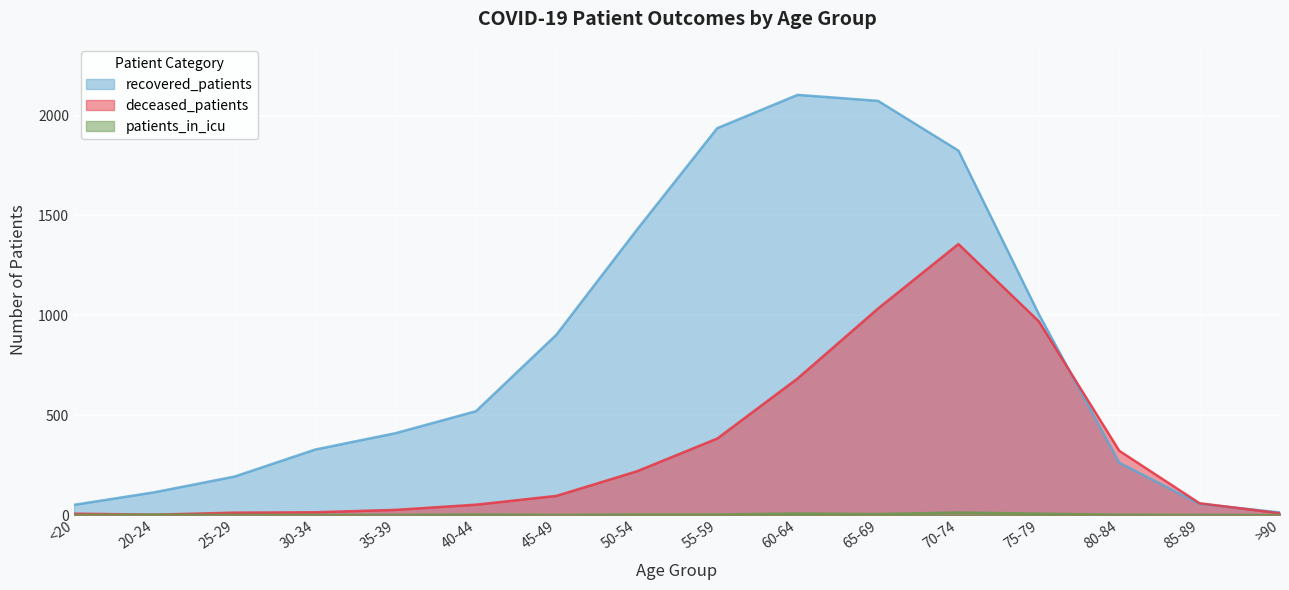

The value of recovered_patients at 50-54 is 1428. True or false?

True